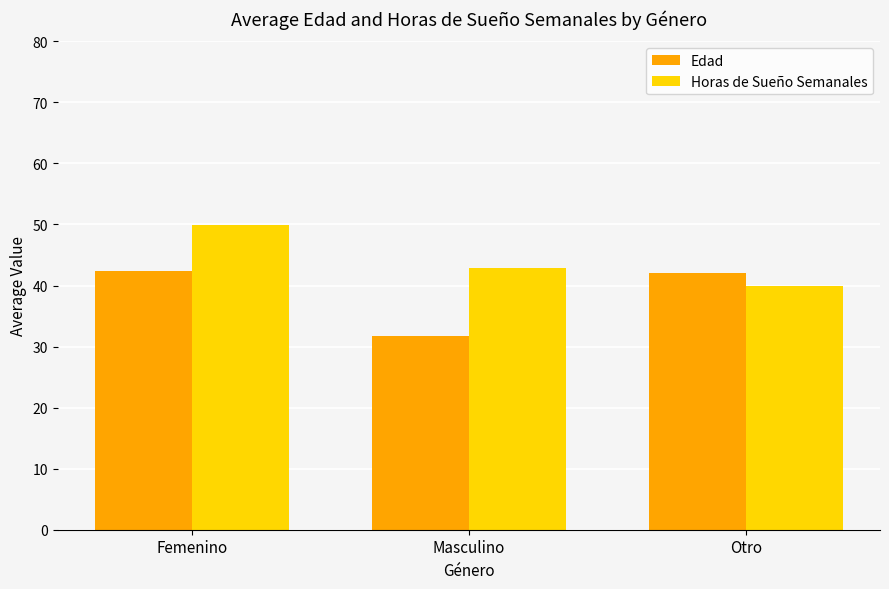

Count the number of data series in this chart.

2